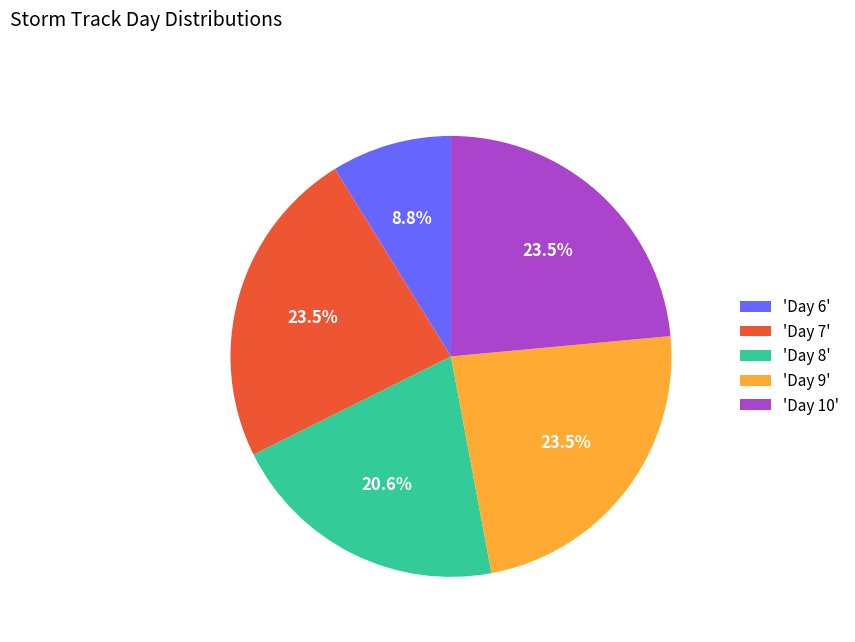

Between 'Day 7' and 'Day 6', which is larger?

'Day 7'